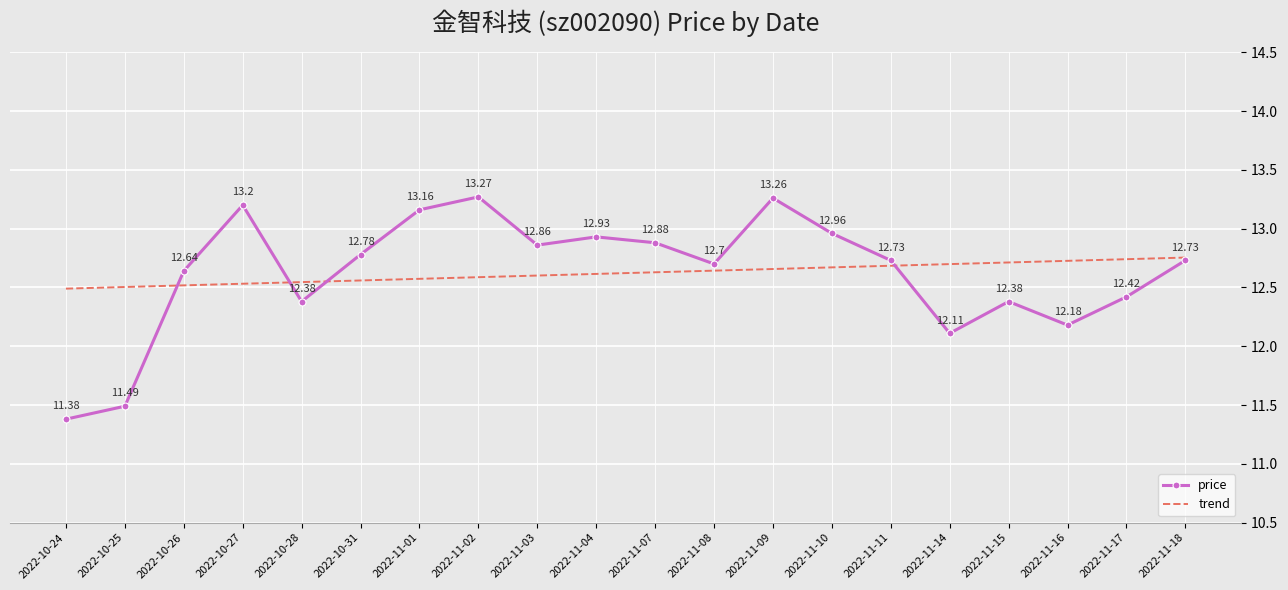

What is the lowest value of the trend series?

12.5